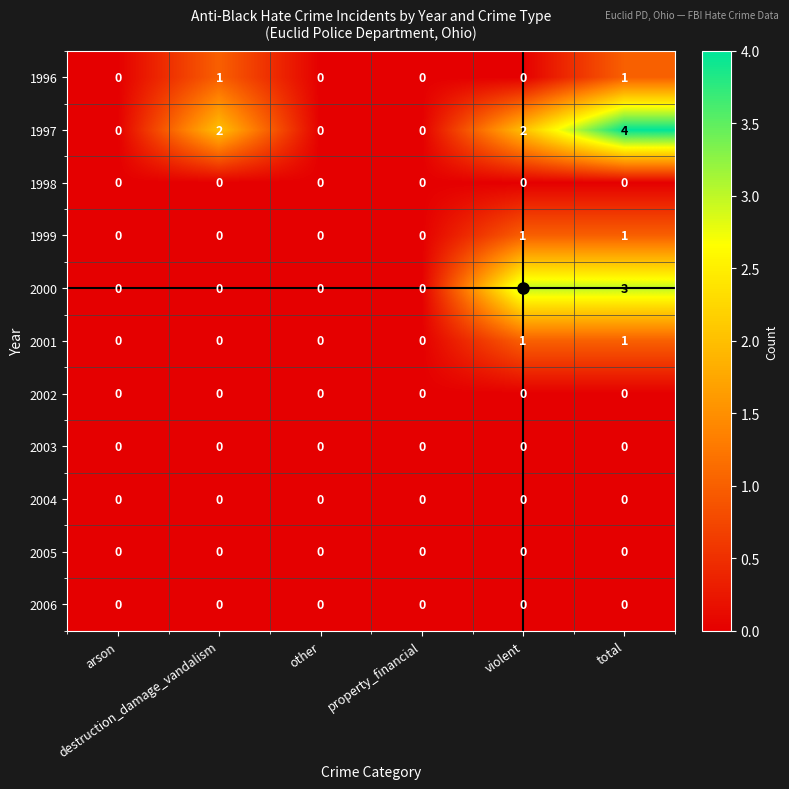

What is the difference between the highest and lowest values at total?

4